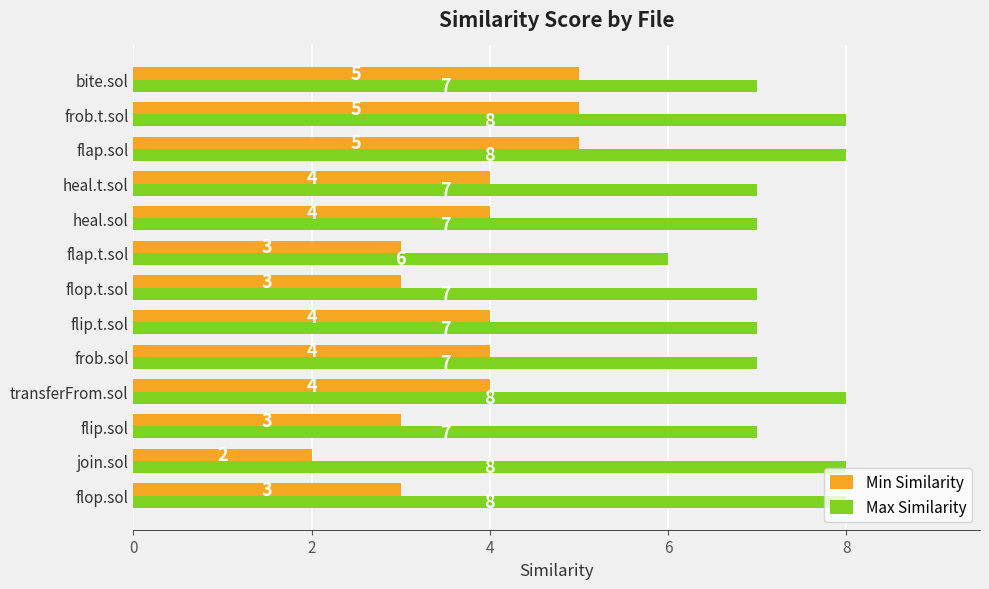

List the series in order of their peak value, lowest first.

Min Similarity, Max Similarity